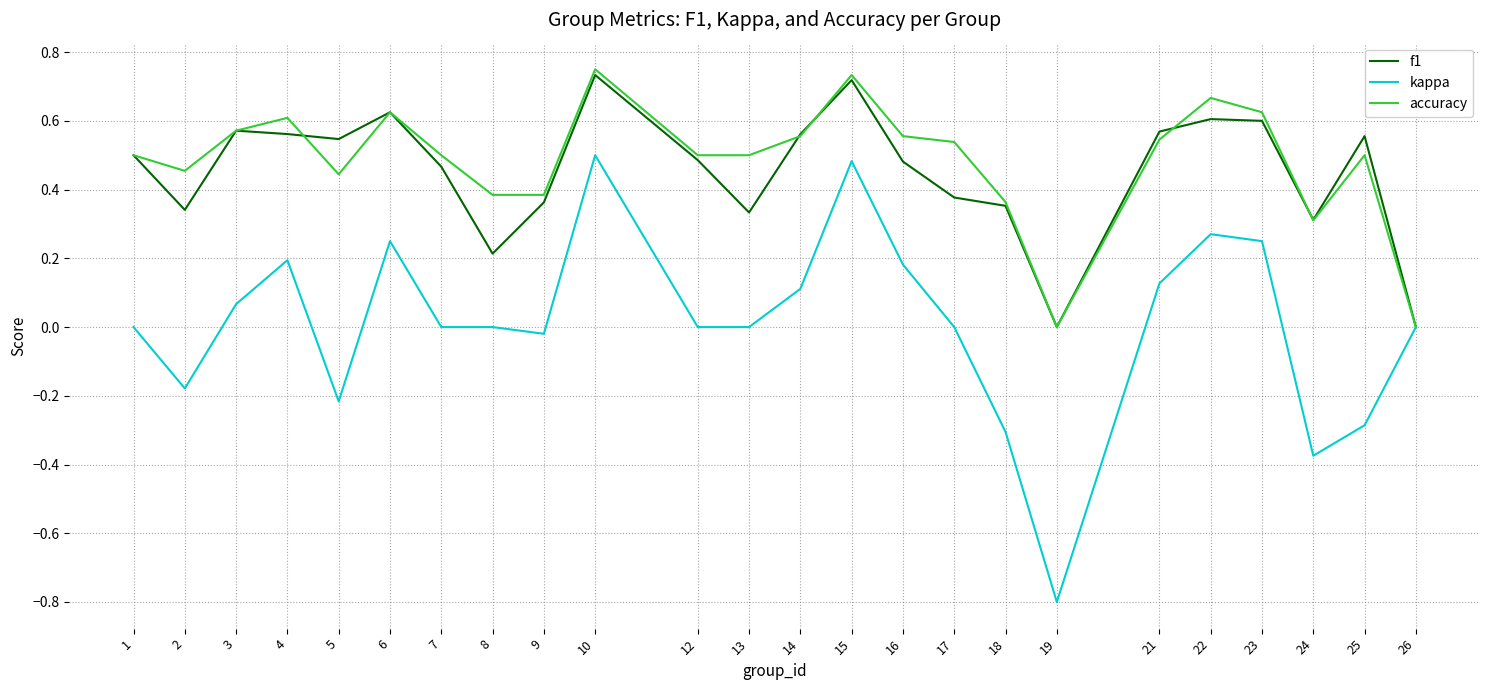

Which series has the widest spread of values?

kappa